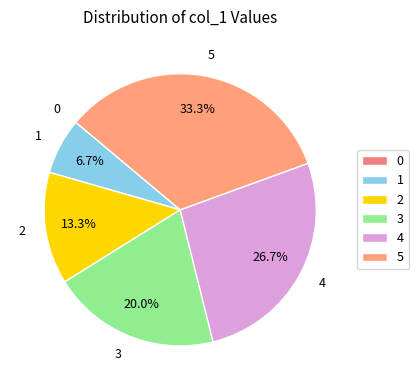

To the nearest percent, what is the difference between the largest and smallest slice percentages?

33%